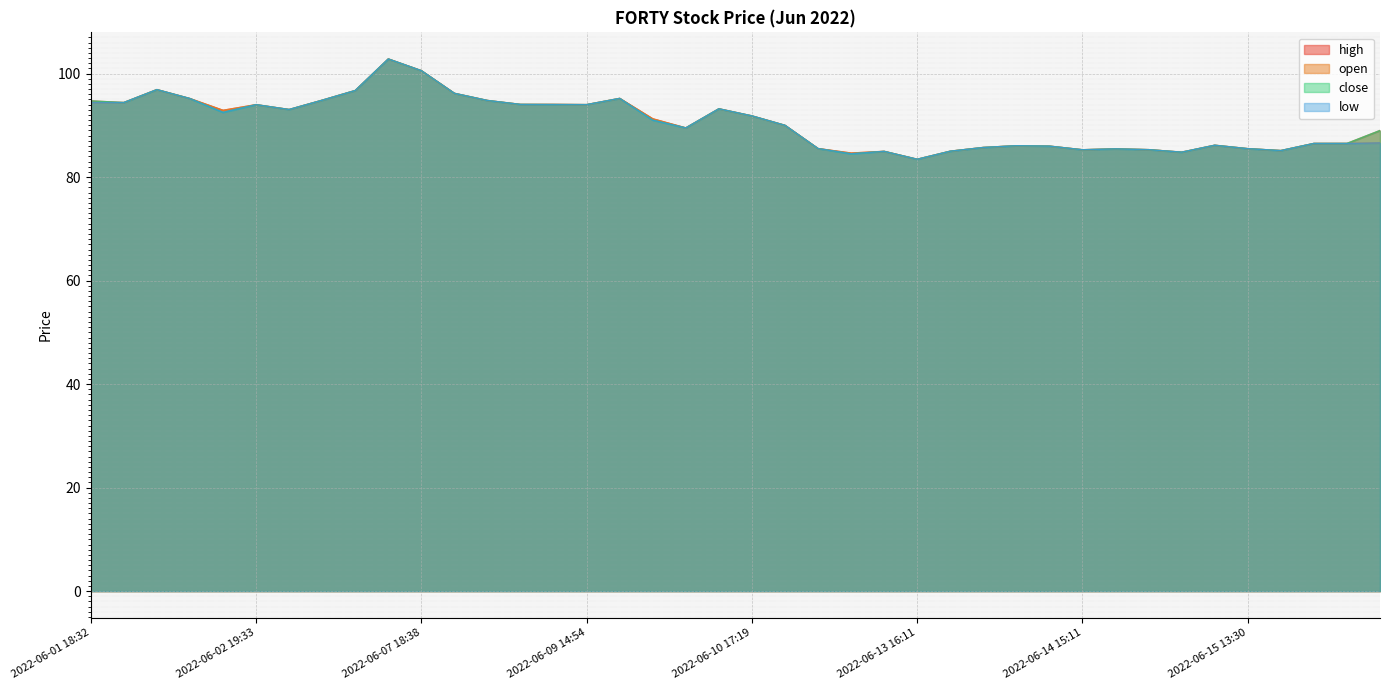

What is the total value across all series at 2022-06-10 20:00?

360.0